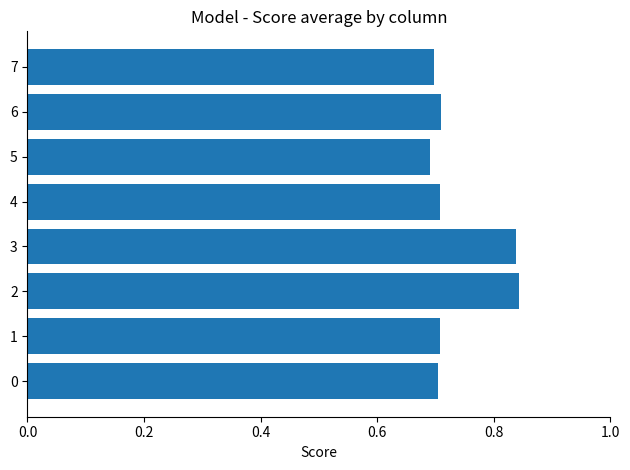

What is the sum of all values?

5.9